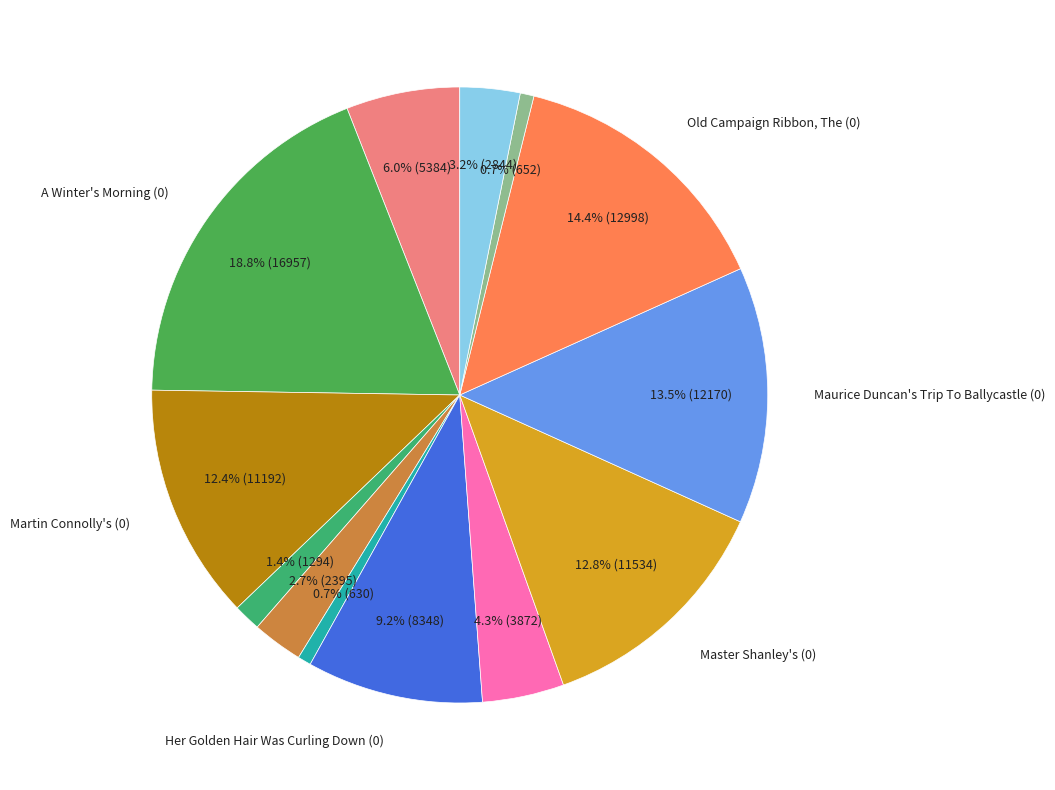

Is there any slice that represents more than half of the pie?

No